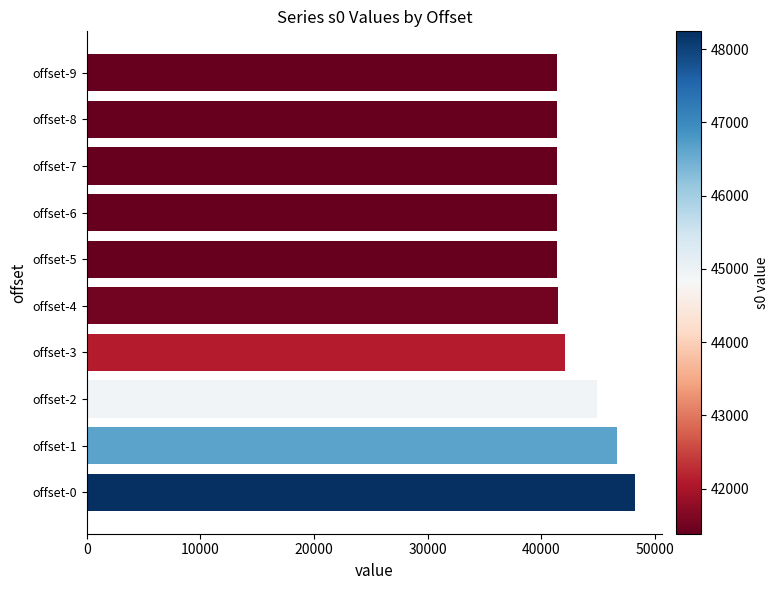

The value at offset-4 is 59269. True or false?

False